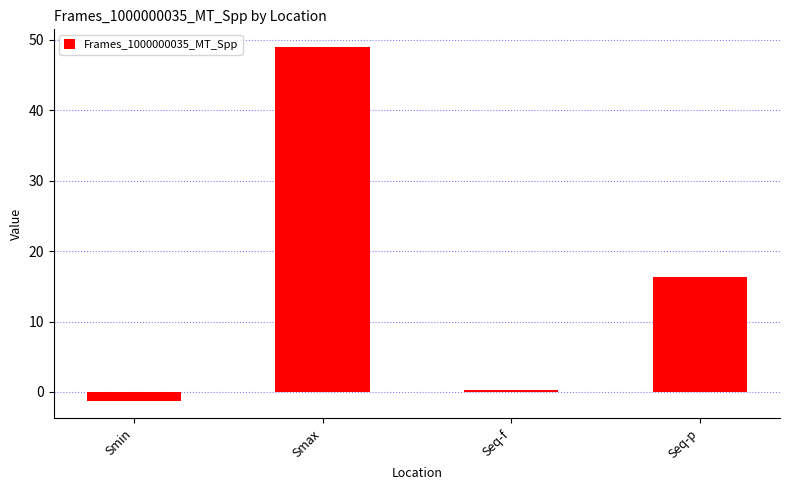

Reading right to left, what are all the values shown in this chart?

16.3	0.3	49.0	-1.2